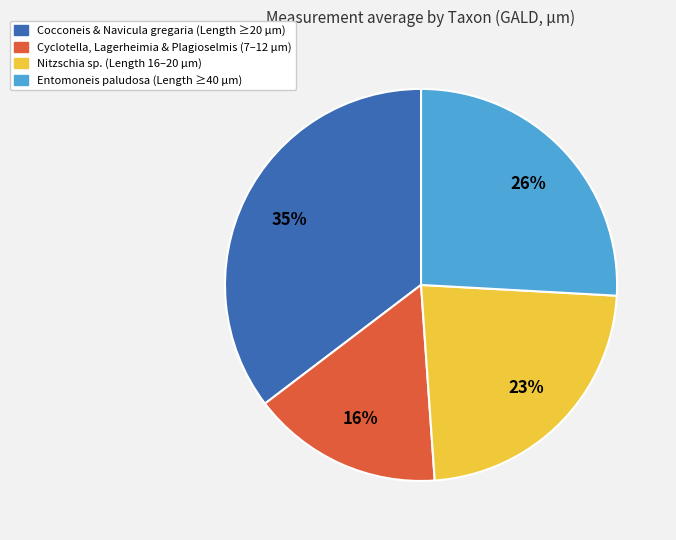

Is there any slice that represents more than half of the pie?

No